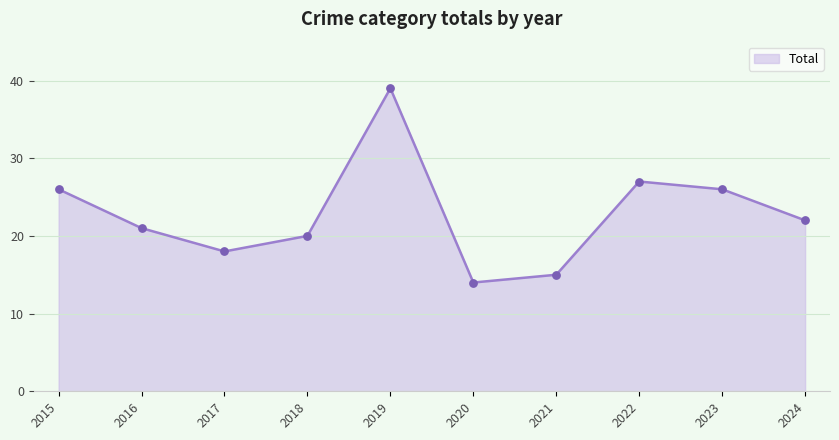

What is the ratio of the value at 2017 to the value at 2019?

0.5